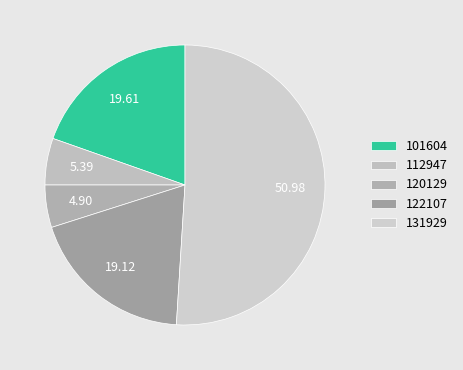

To the nearest percent, what is the difference between the largest and smallest slice percentages?

46%